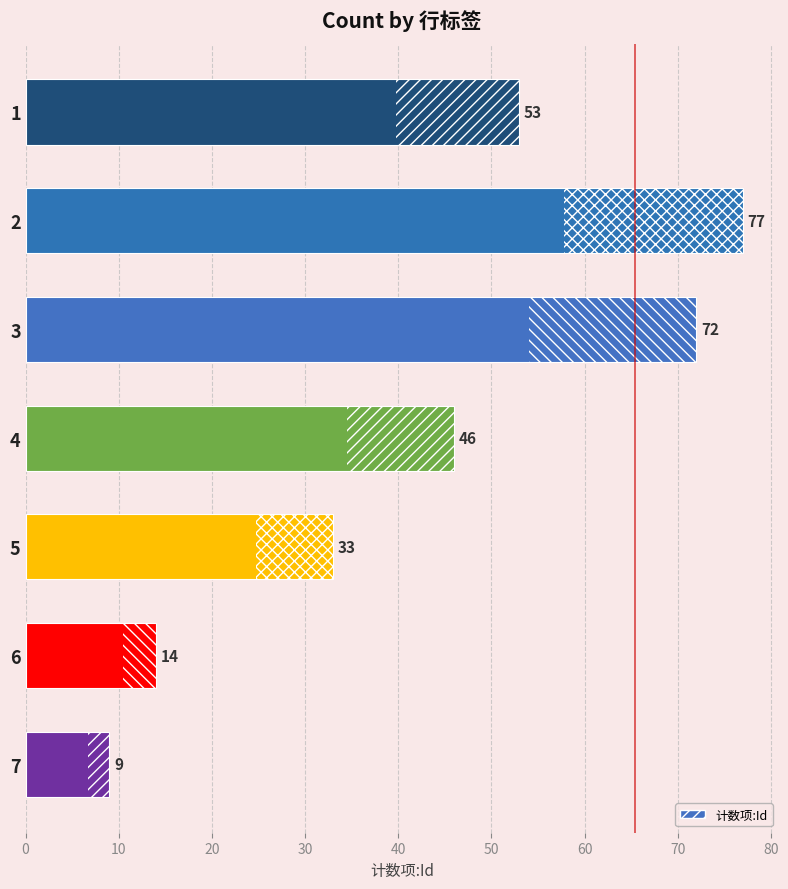

True or false: the data shows 131 at 2.

False